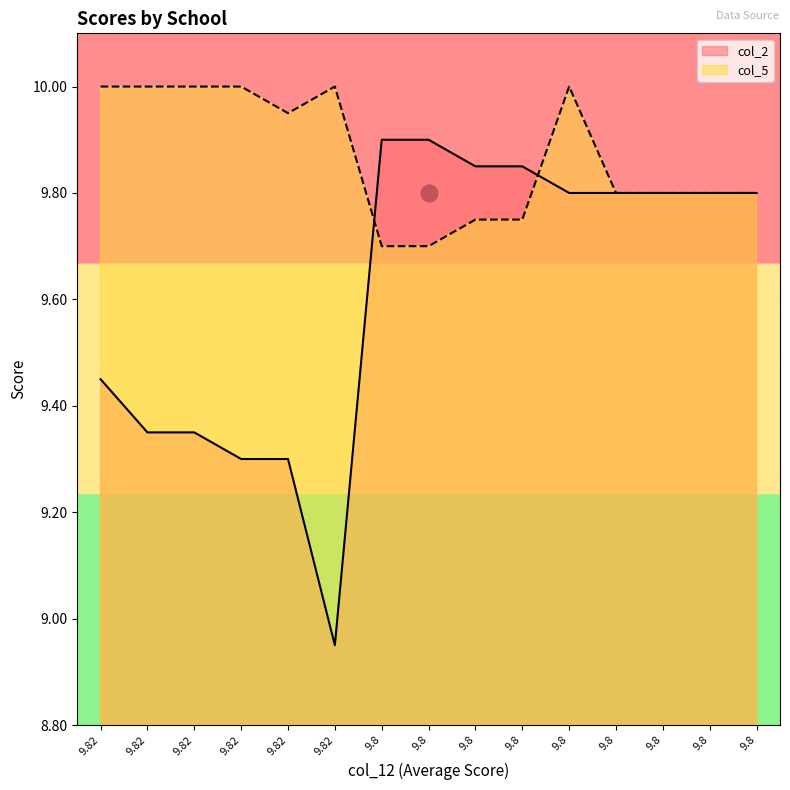

Read the col_5 value at 9.8.

9.8